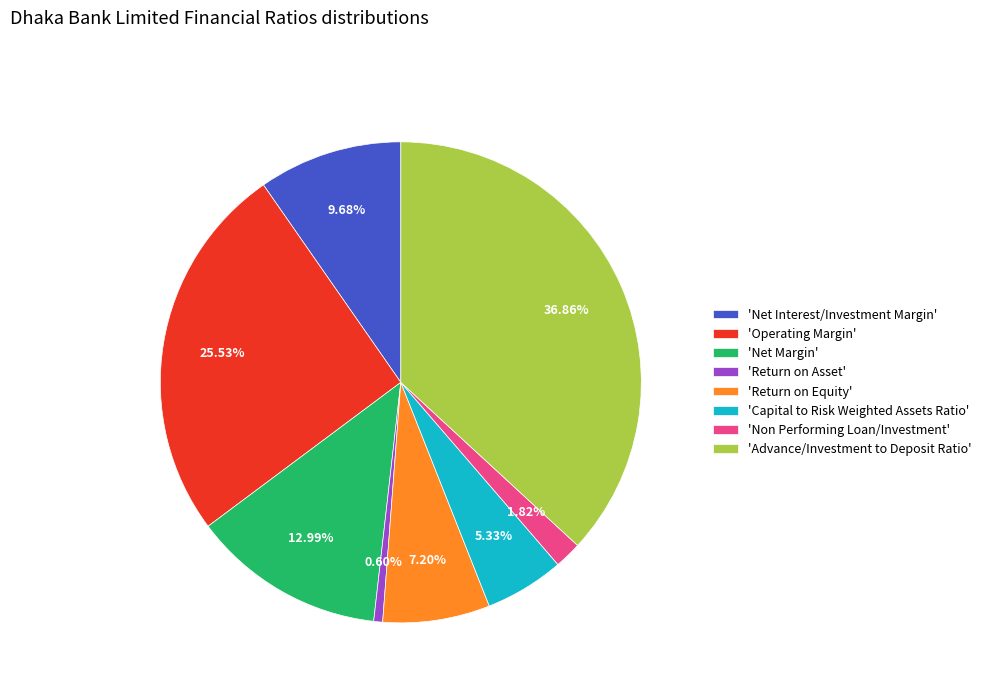

Do 'Net Interest/Investment Margin' and 'Advance/Investment to Deposit Ratio' together represent more than half of the pie?

No